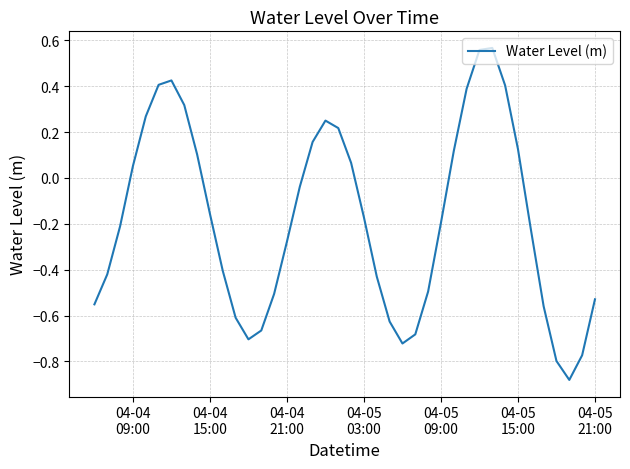

Does the chart display data point markers on the line(s)?

No